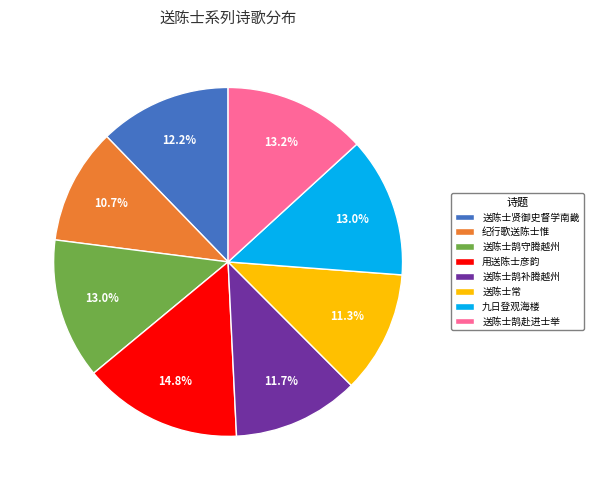

What is the largest slice in the pie chart?

用送陈士彦韵